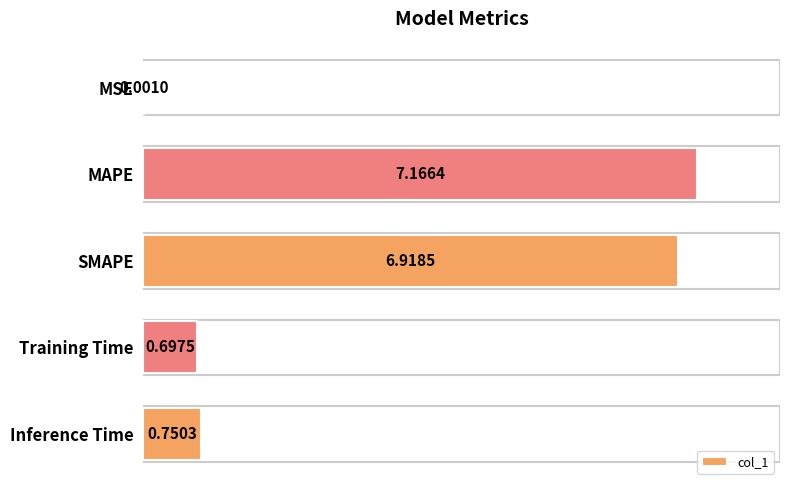

Which label corresponds to the largest value in the chart?

MAPE